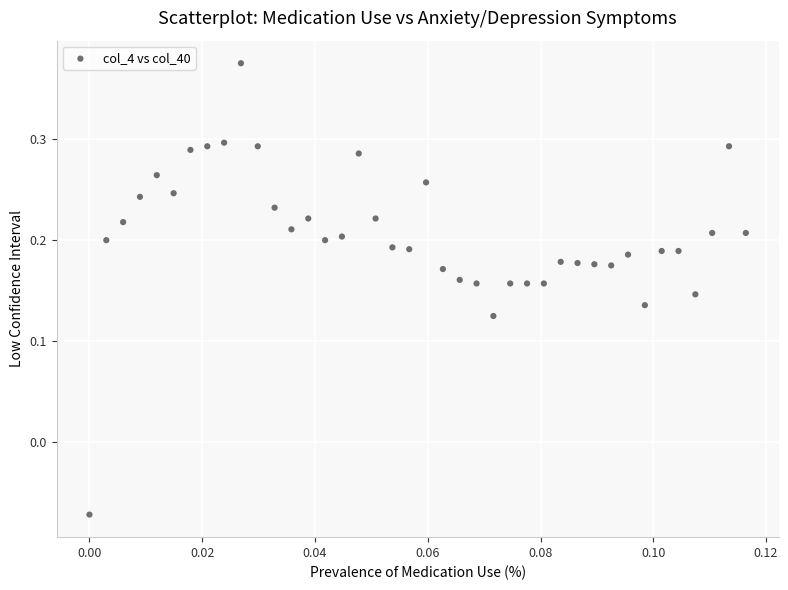

Count the number of points in this scatter plot.

40